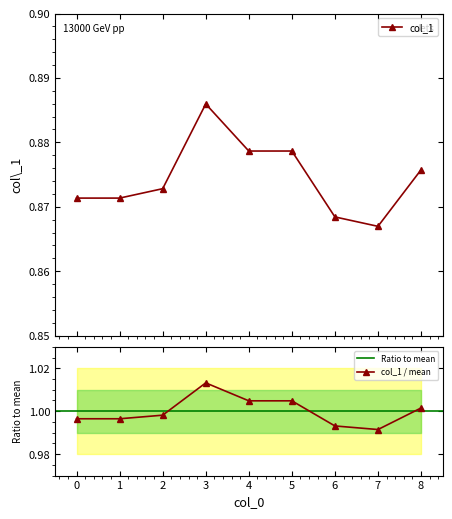

How many interior local valleys (lower than both neighbors) does the data have?

1